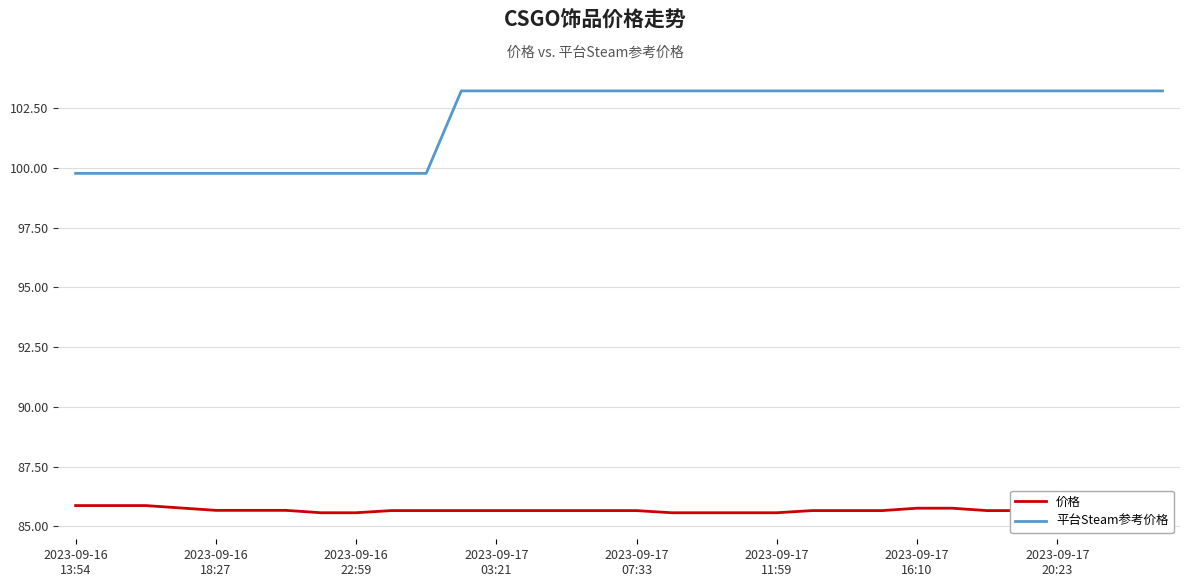

How many lines are shown in the chart?

2